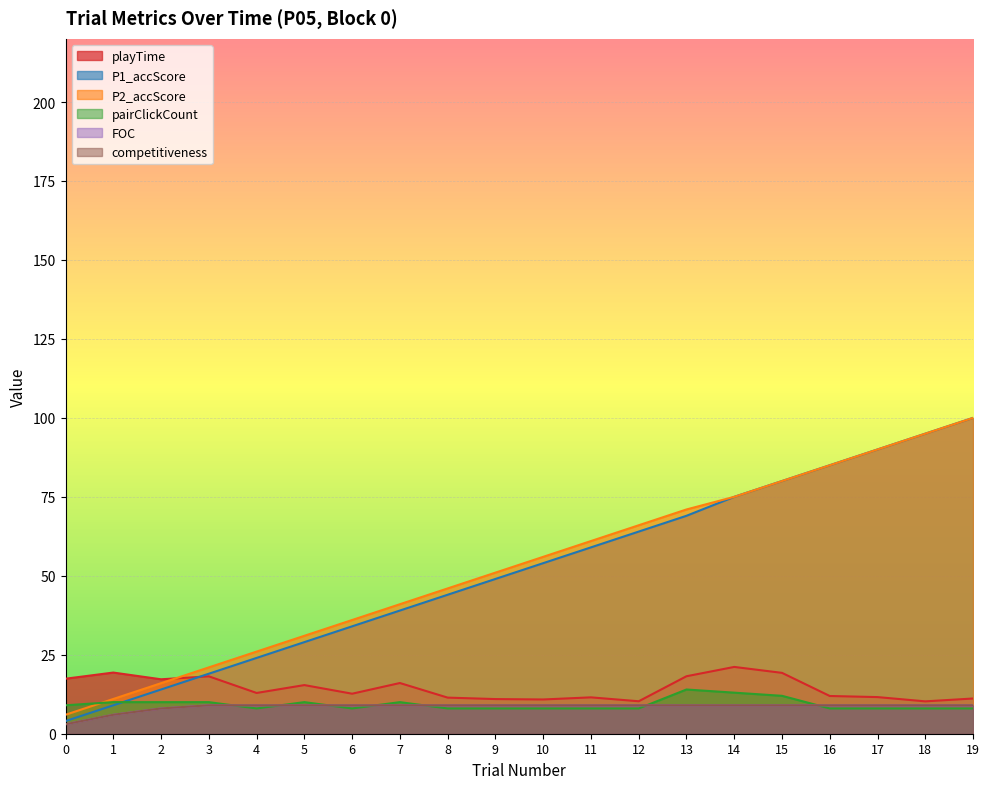

How many lines are shown in the chart?

6